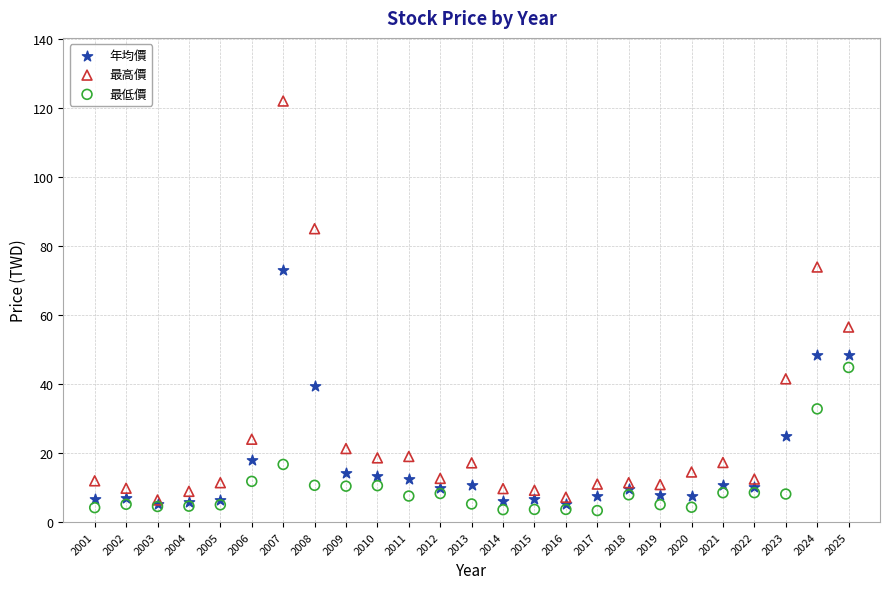

What are all the series names shown in the legend?

年均價, 最高價, 最低價